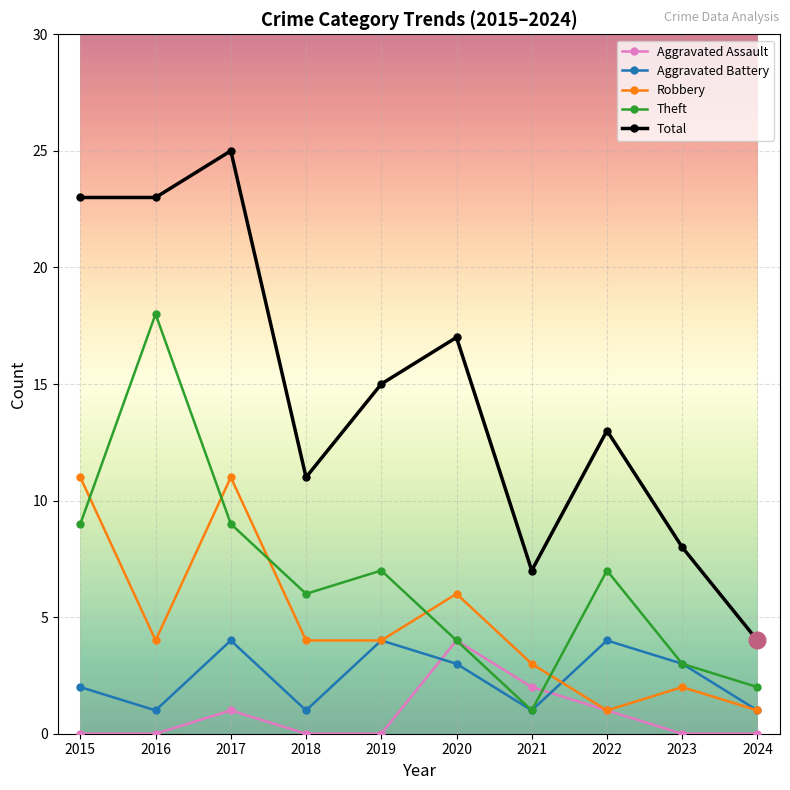

Does the chart display data point markers on the line(s)?

Yes